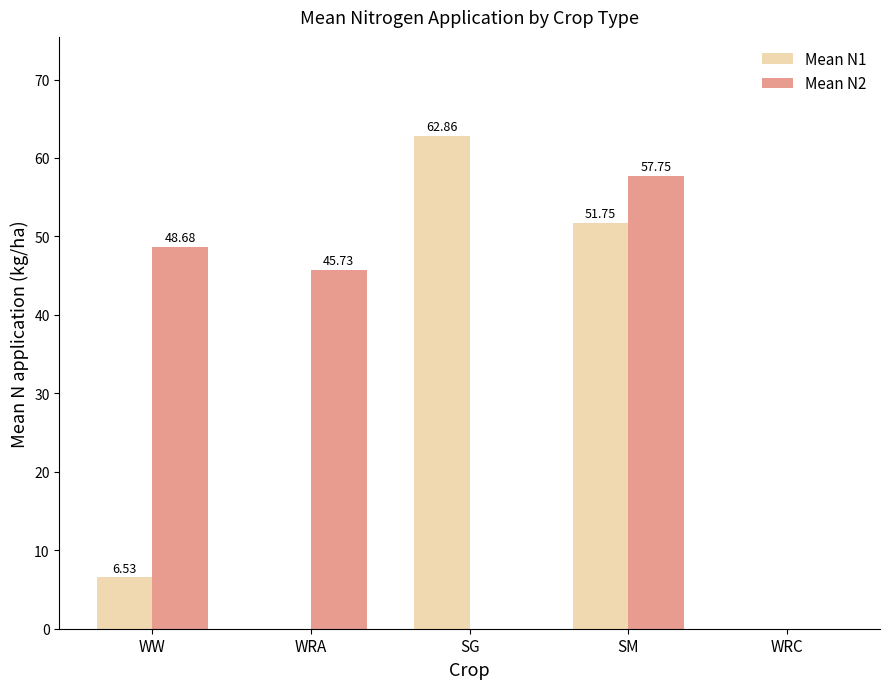

Are the bars grouped side by side (vs. stacked)?

Yes